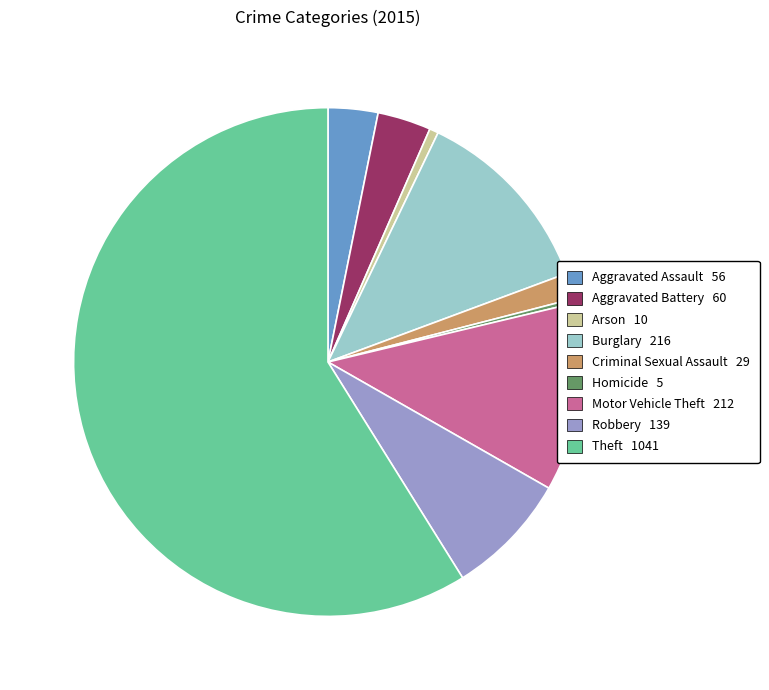

True or false: Burglary accounts for 12% of the total.

True